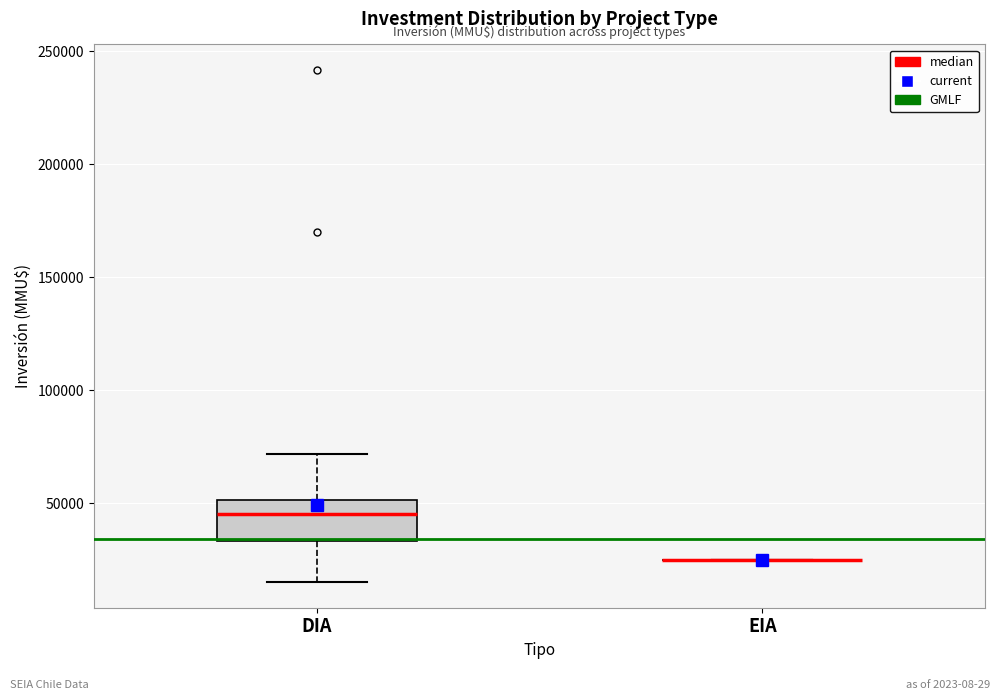

Reading left to right, transcribe this box plot: for each box, give where its median line is, the range the box spans, and where its two whiskers end, as read against the y-axis. The values are not printed on the chart, so give them approximately, as read against the axis.

DIA: median 45000, box 35000 to 50000, whiskers 15000 to 70000
EIA: box collapsed to a line at 25000, whiskers 25000 to 25000